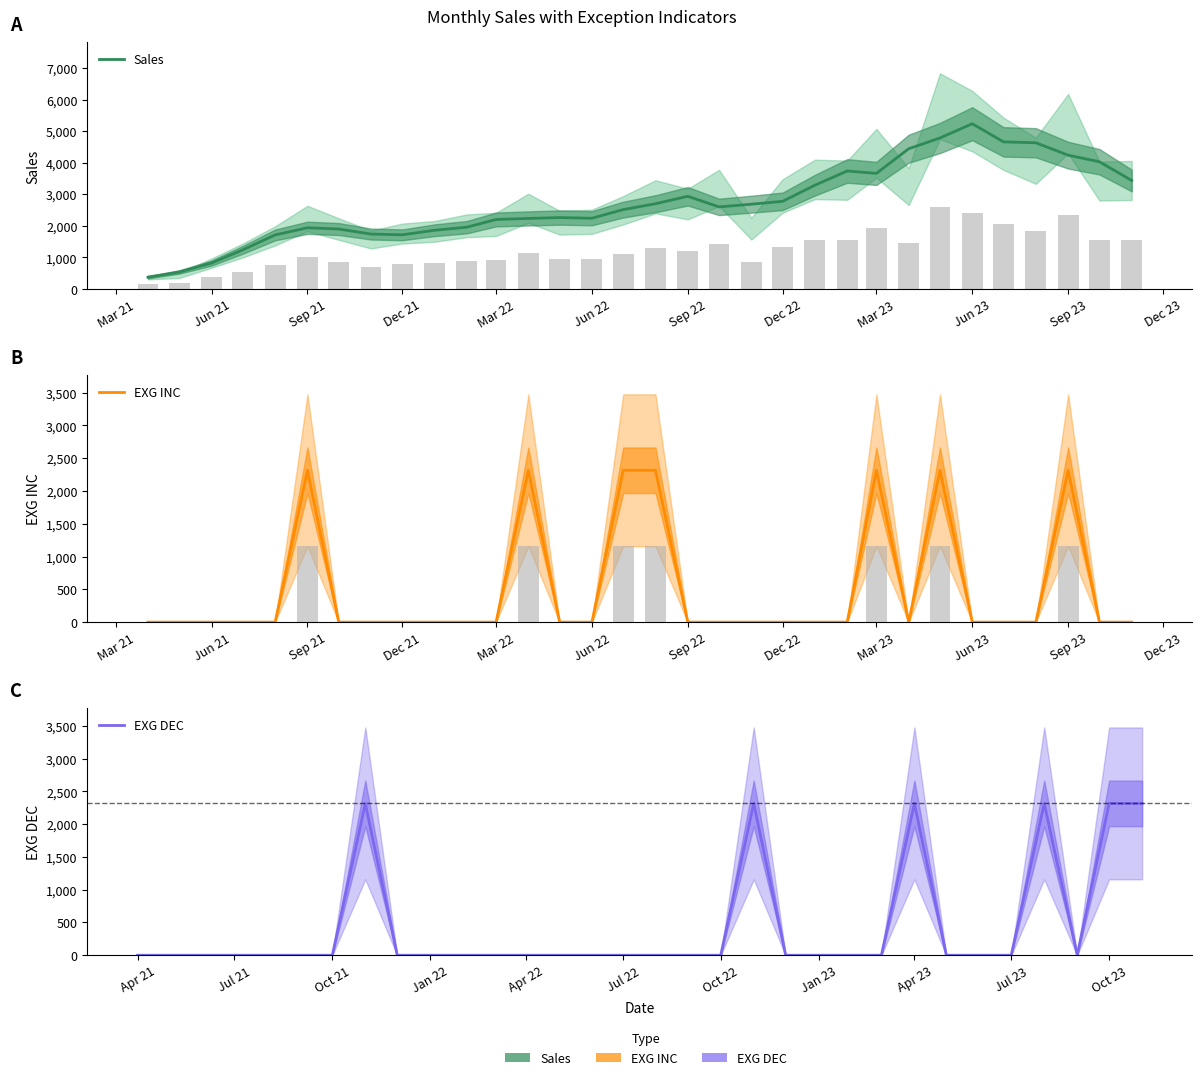

How many data points does each series have?

32